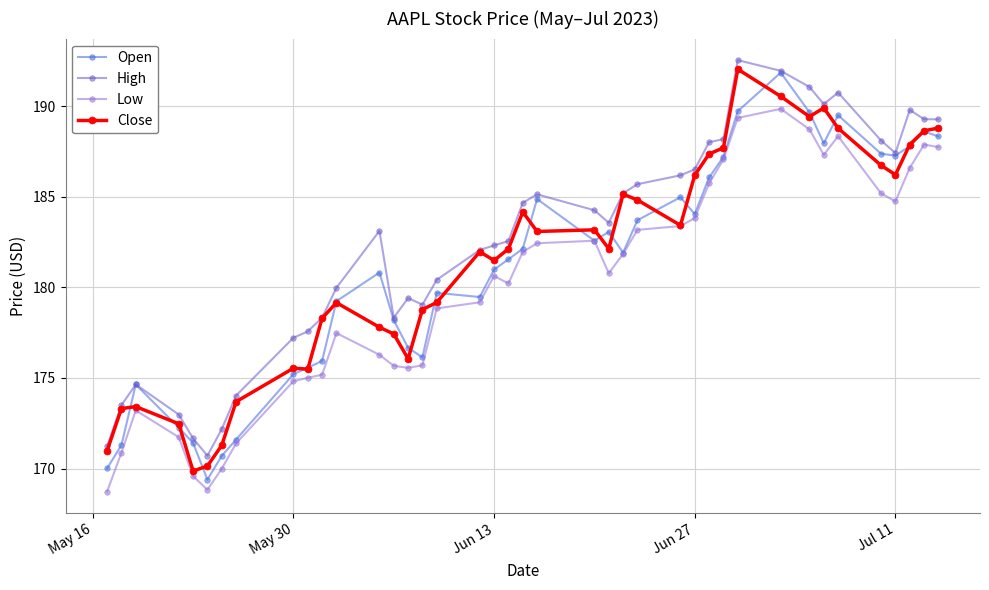

What is the maximum value shown in the chart?

192.6